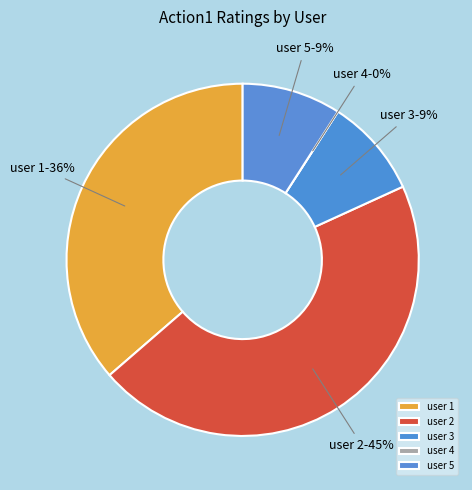

The user 2 slice represents 45% of the pie. True or false?

True